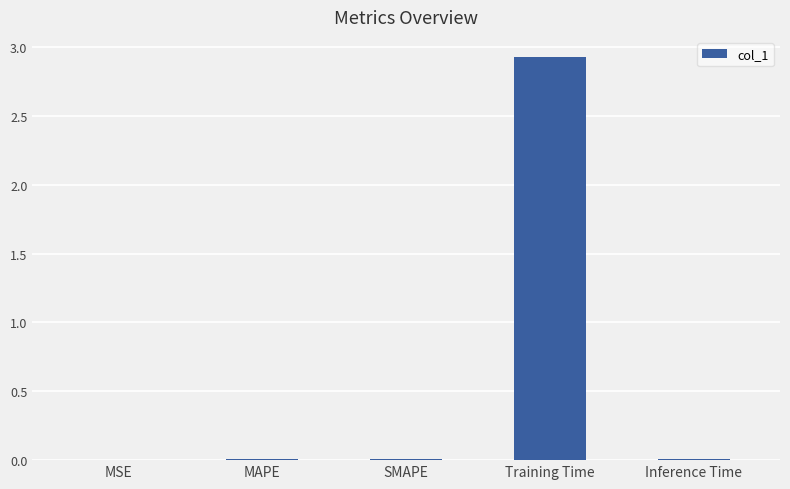

Which category has the highest value across all series?

Training Time